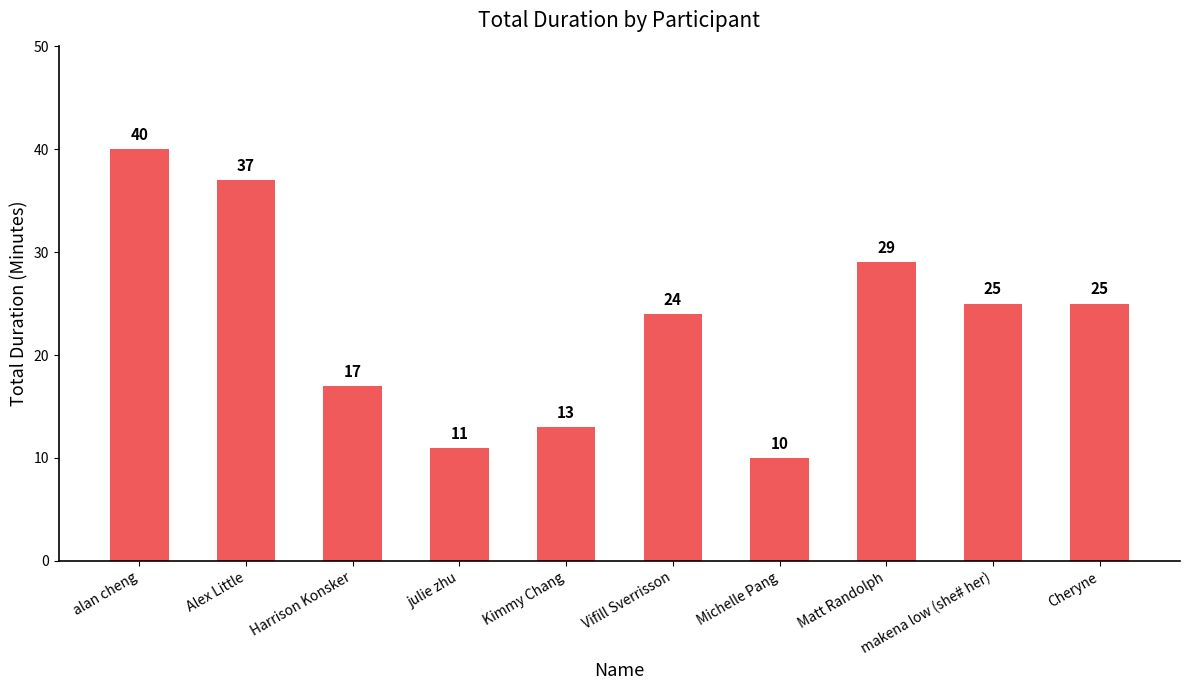

Does the chart contain stacked bars?

No